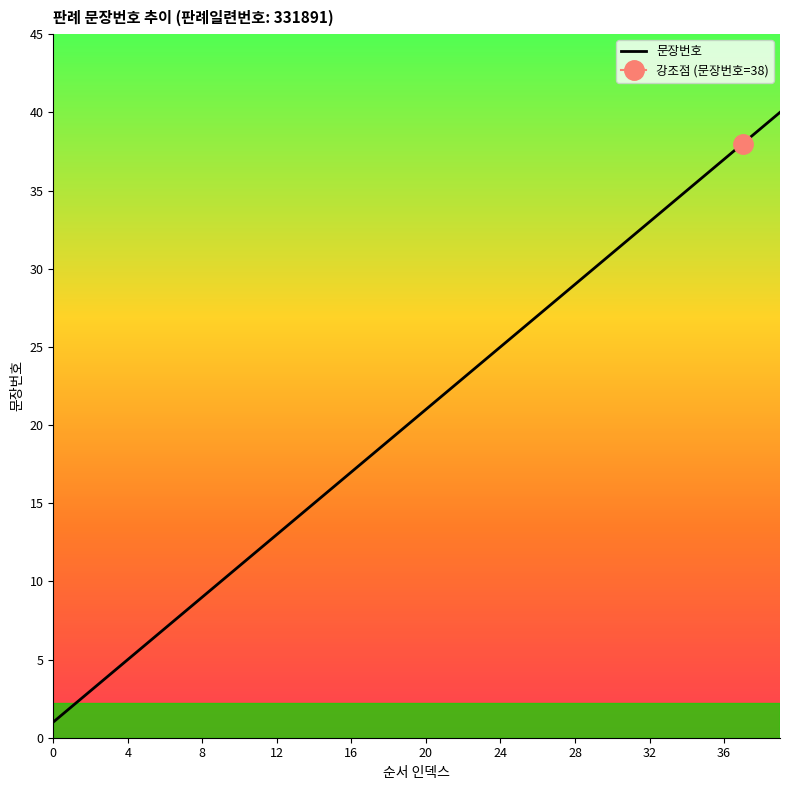

The value of 문장번호 at 20 is 31. True or false?

False